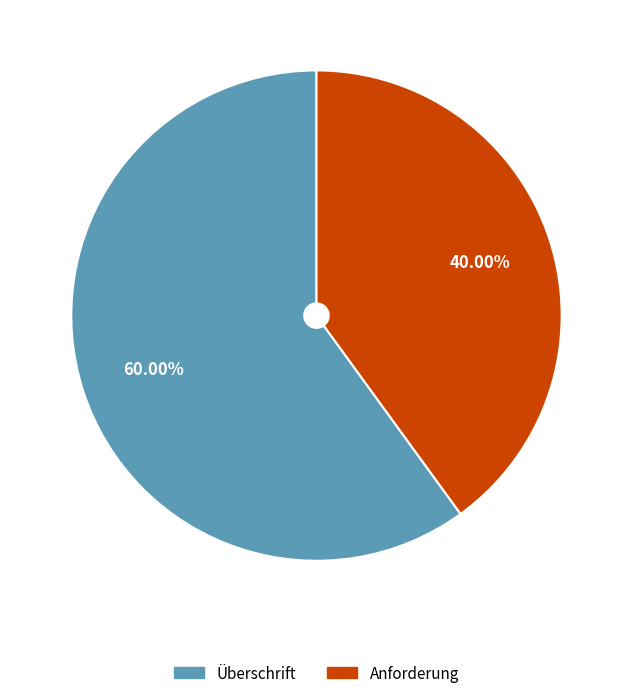

What is the ratio of the value at Anforderung to the value at Überschrift?

0.7